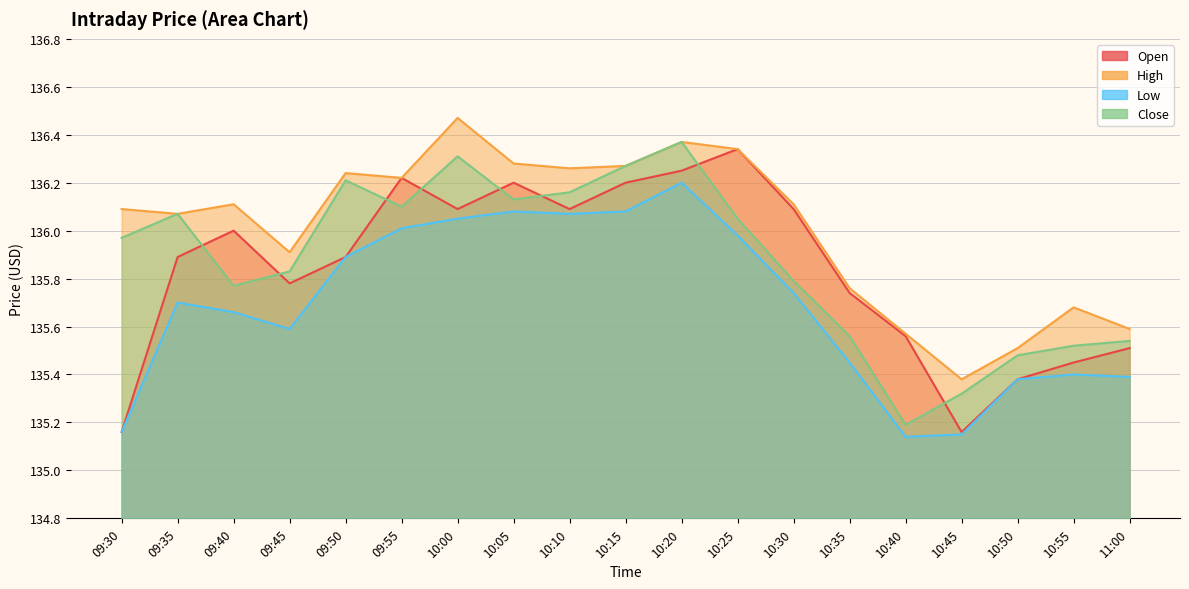

What is the average value of the Open series?

135.8